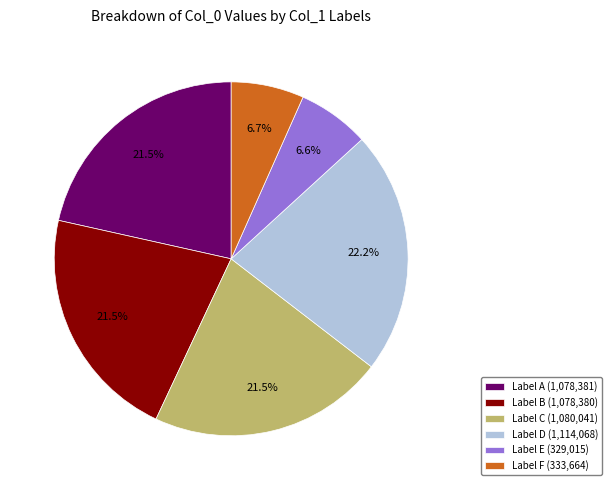

Is Label D (1,114,068) the majority of the pie?

No